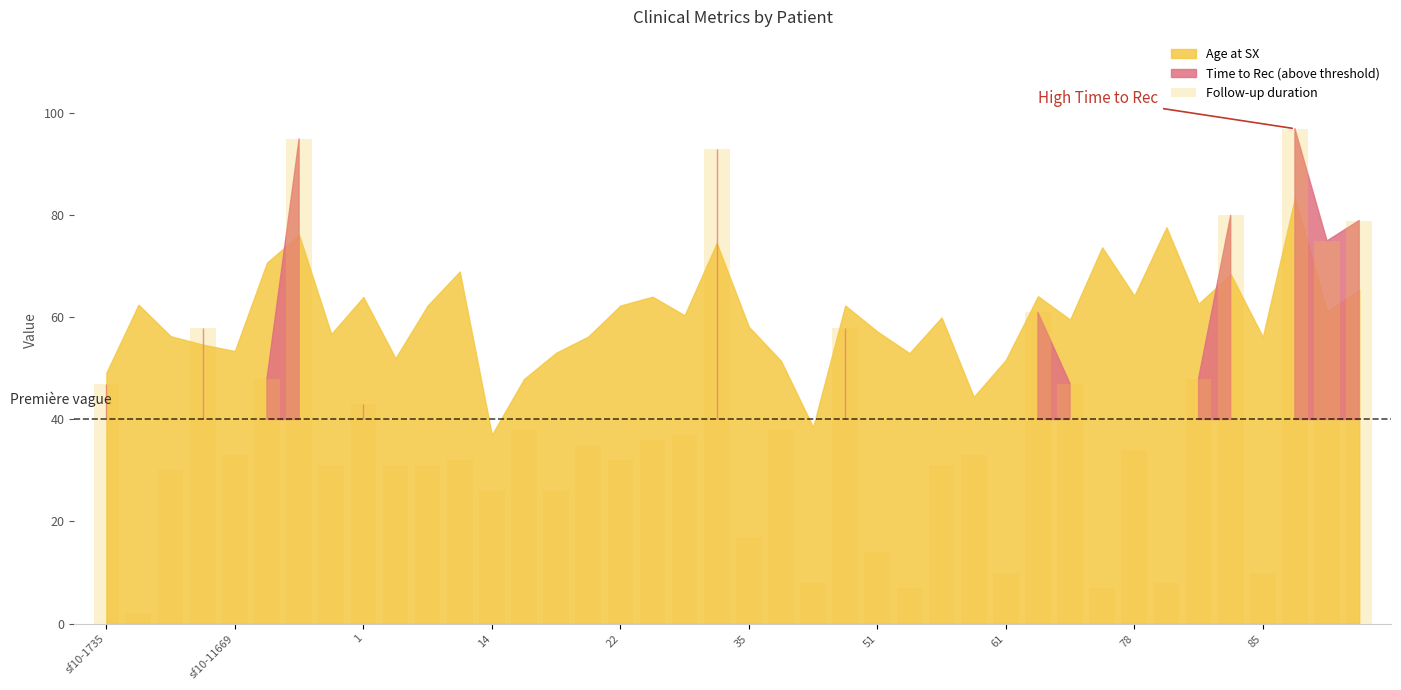

What is the difference between the maximum and minimum values?

95